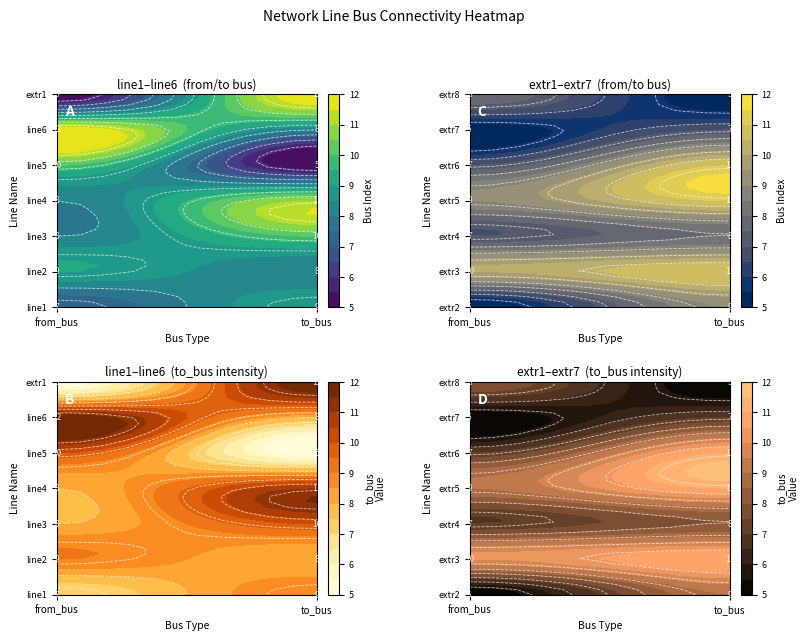

Reading left to right, extract all data points from this chart.

line1: 0=7	1=9
line2: 0=9	1=8
line3: 0=8	1=10
line4: 0=8	1=11
line5: 0=10	1=5
line6: 0=12	1=8
extr1: 0=5	1=12
extr2: 0=5	1=9
extr3: 0=10	1=11
extr4: 0=7	1=8
extr5: 0=9	1=11
extr6: 0=7	1=11
extr7: 0=5	1=7
extr8: 0=8	1=5